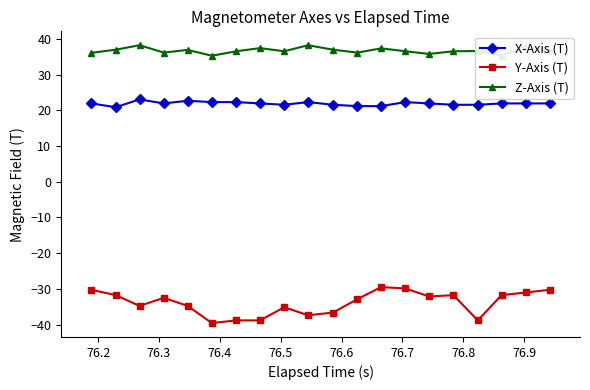

At how many categories does at least one series exceed -2?

20